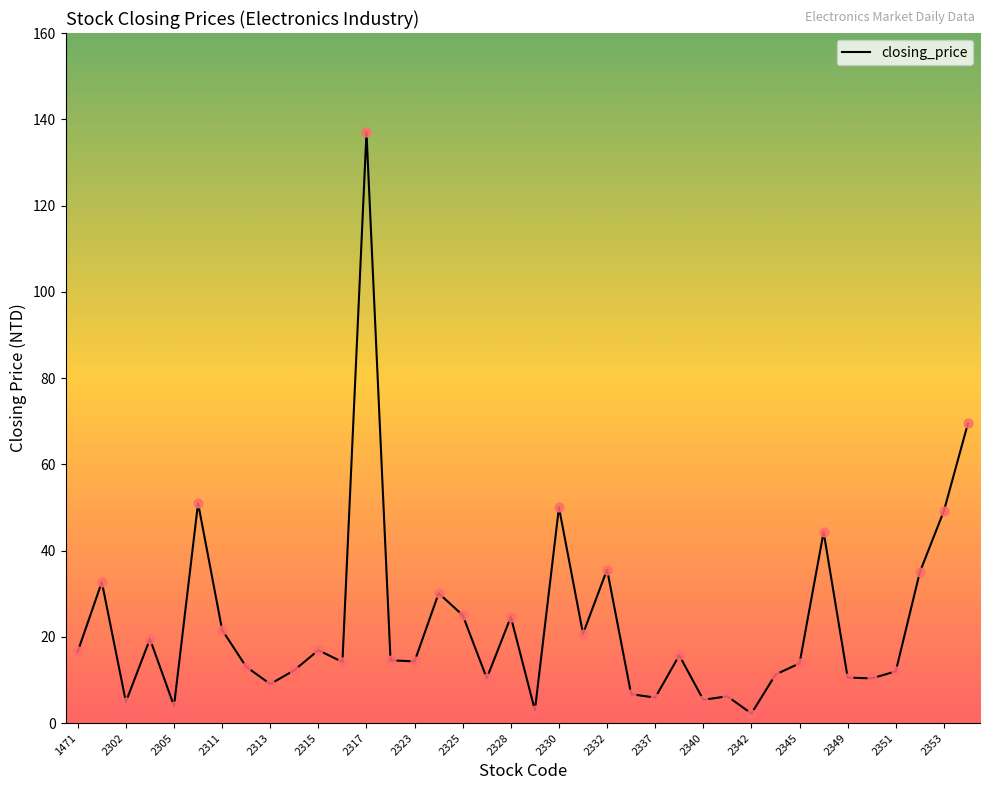

What is the maximum value shown in the chart?

137.0